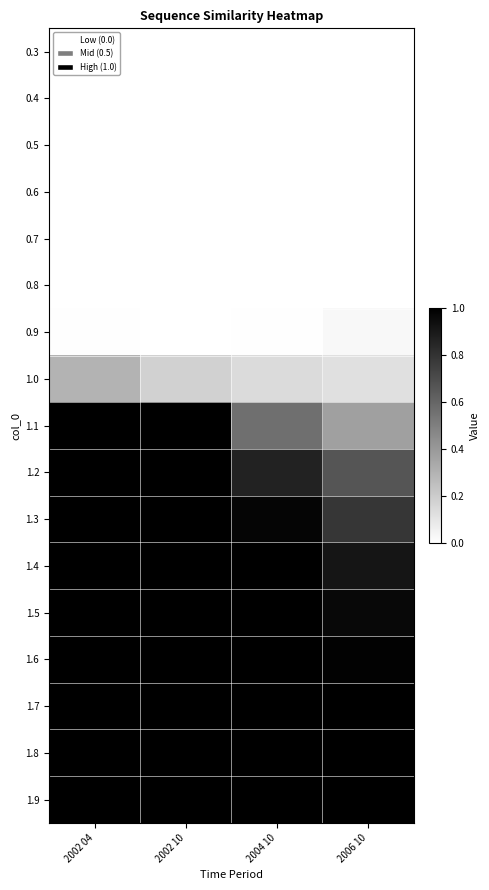

What is the total value across all series at 2004 10?

8.5